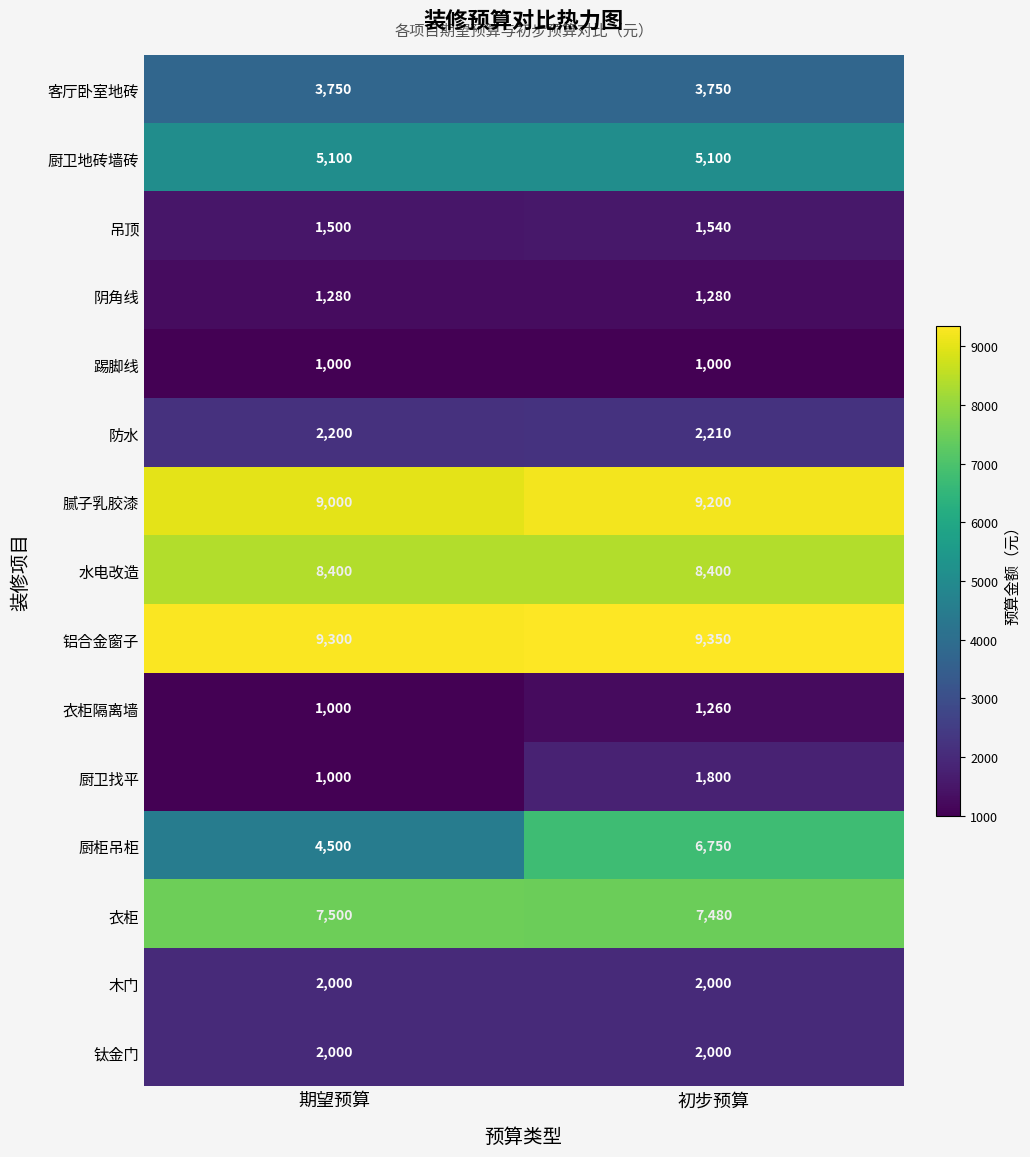

Which series has the largest total across all categories?

铝合金窗子